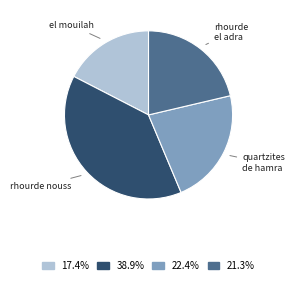

Rank the categories by value from lowest to highest.

el mouilah, rhourde el adra, quartzites de hamra, rhourde nouss